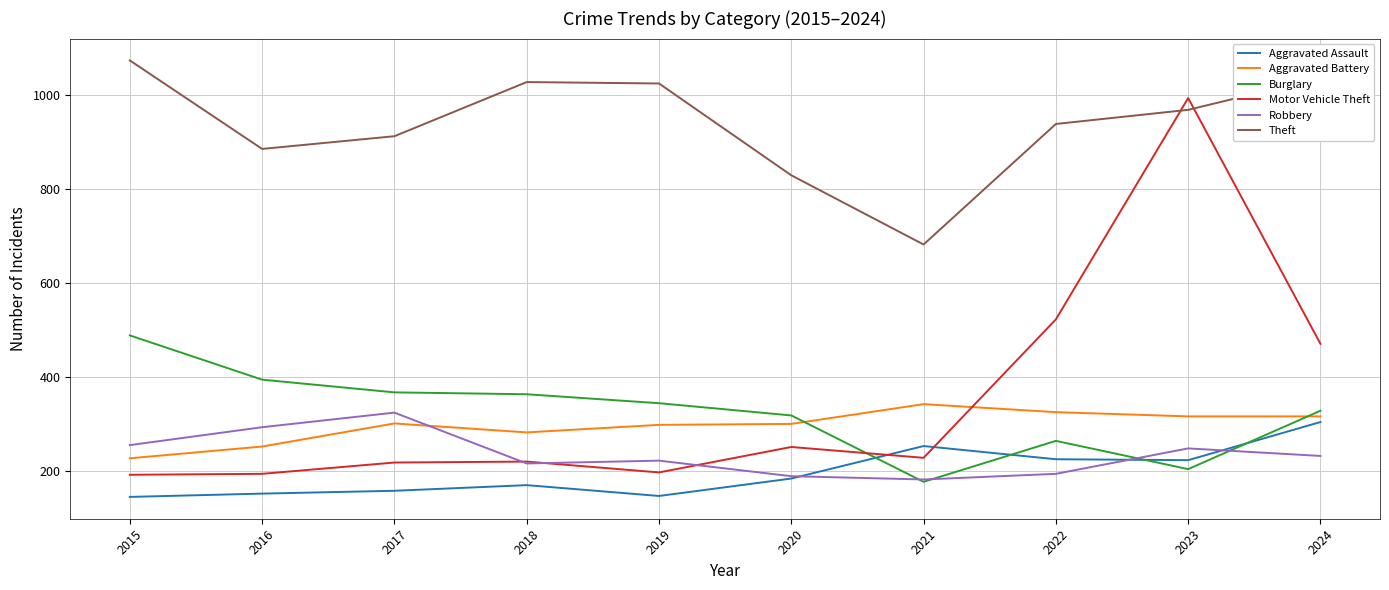

What is the total value across all series at 2019?

2237